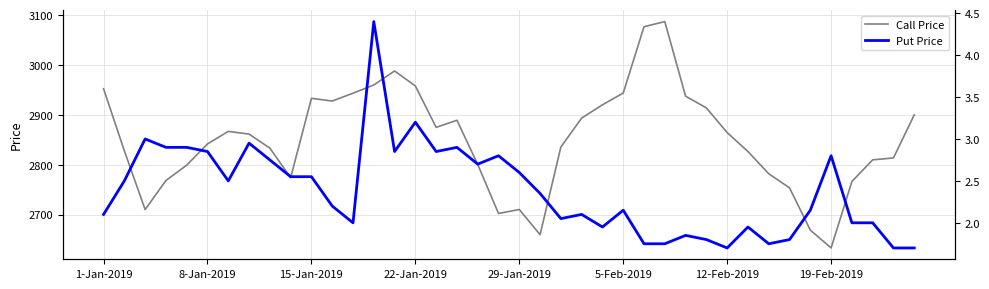

What is the maximum value for Call Price?

3087.6